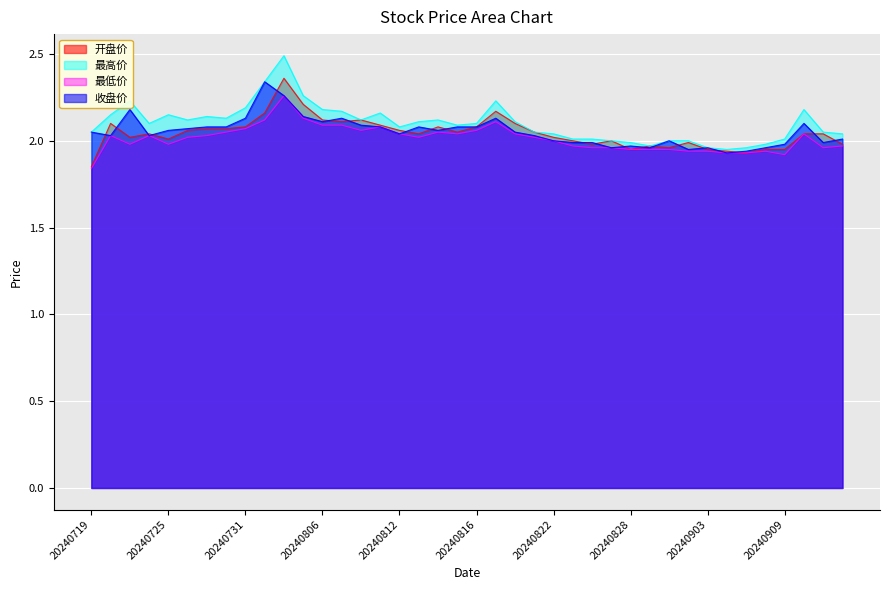

At how many categories does at least one series exceed 2?

31